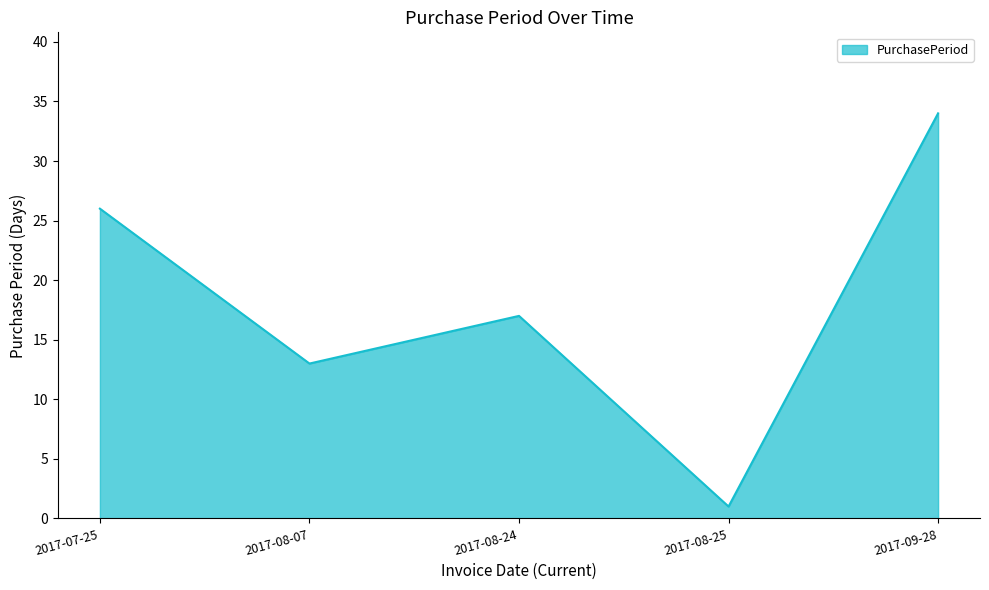

Read the value at 2017-08-24.

17